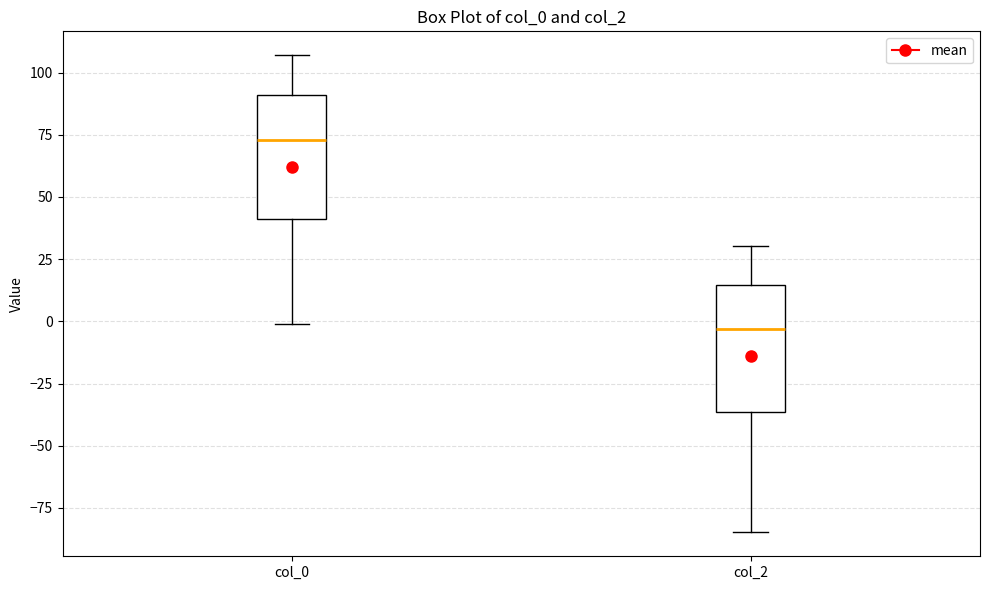

Reading left to right, read every box against the y-axis: the position of its median line, the range the box covers, and the ends of its whiskers. The values are not printed on the chart, so give them approximately, as read against the axis.

col_0: median 75, box 40 to 90, whiskers 0 to 105
col_2: median -5, box -35 to 15, whiskers -85 to 30